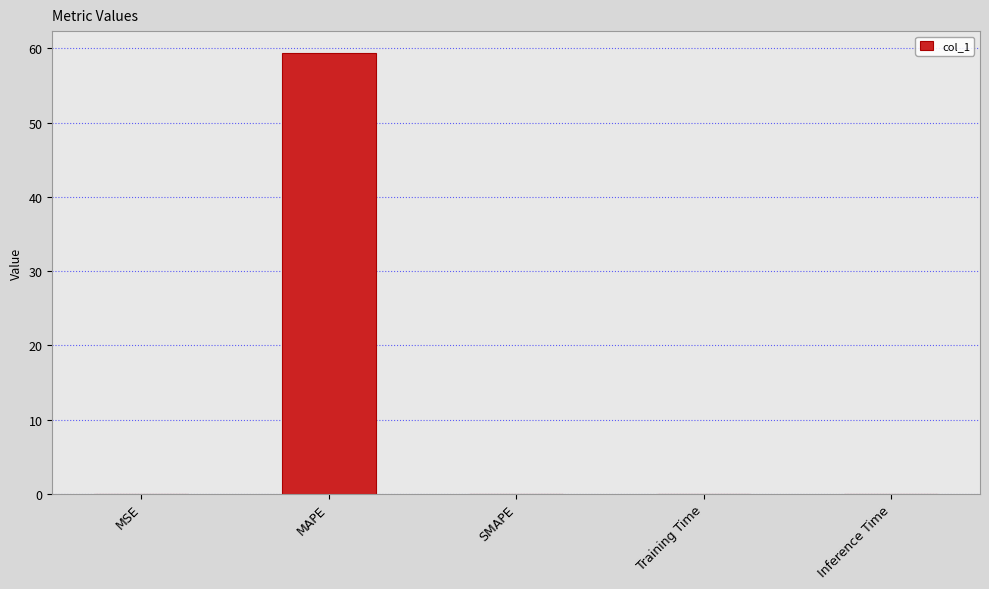

Does the chart contain stacked bars?

No